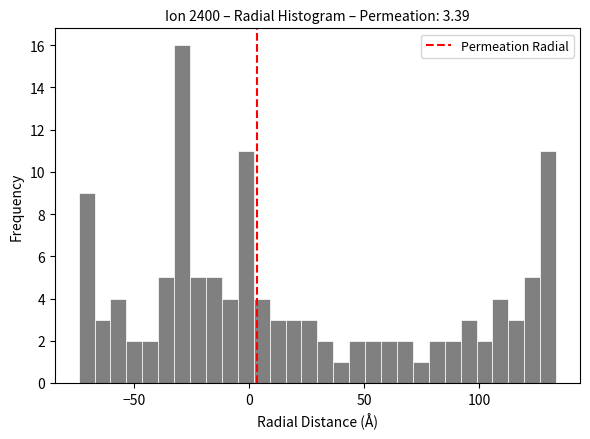

Read against the x-axis, roughly where is the centre of the tallest bar?

-30